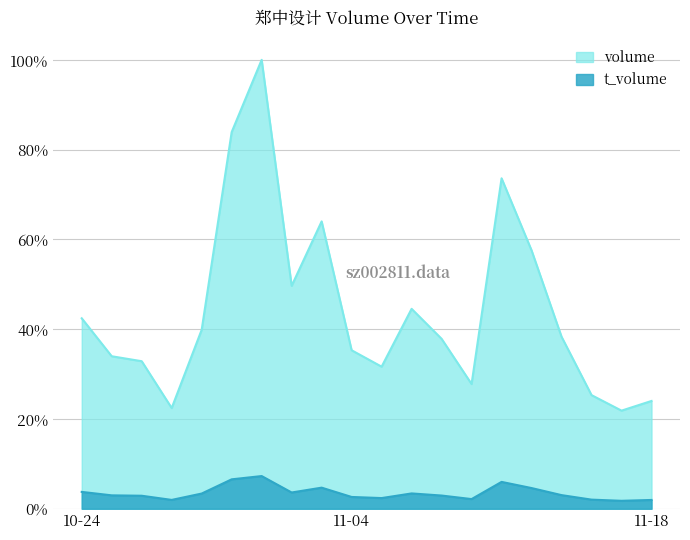

True or false: volume and t_volume intersect in this chart.

False